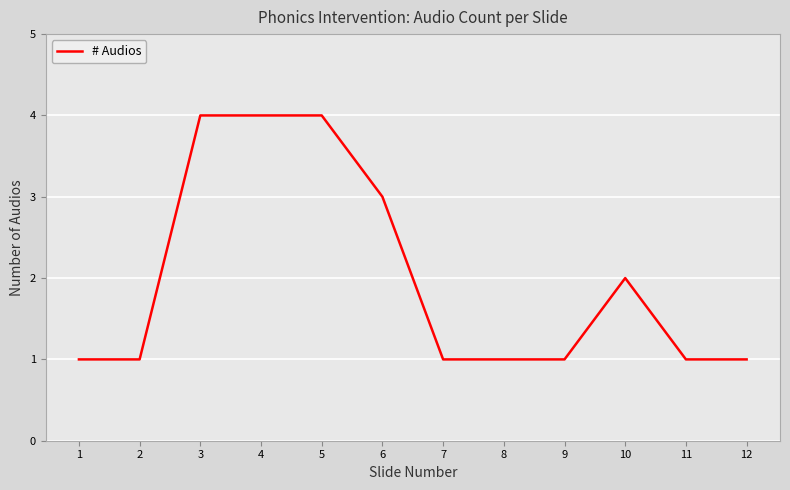

What is the change in value from 2 to 6?

+2